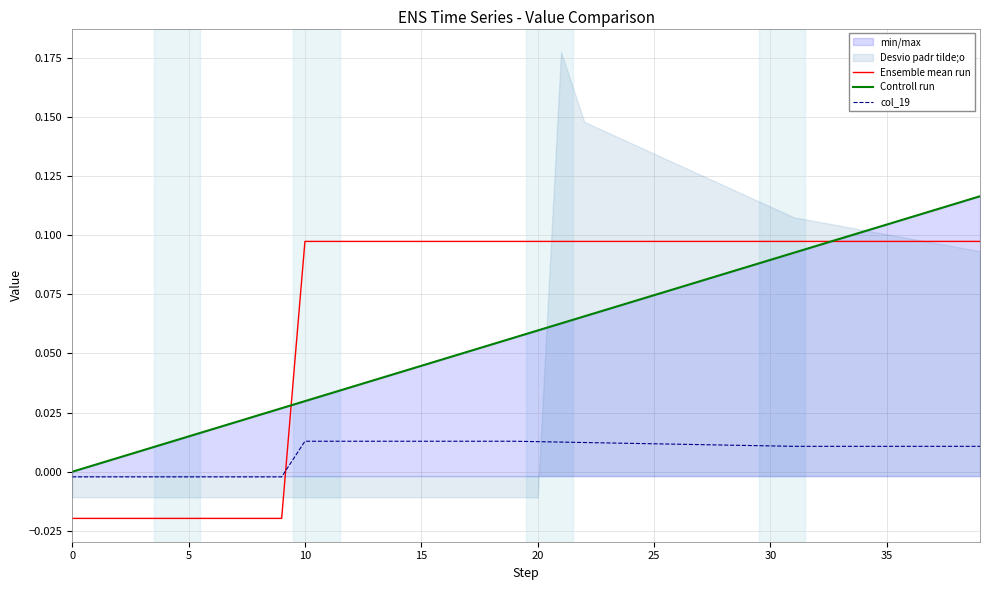

What is the sum of all Controll run values?

2.3